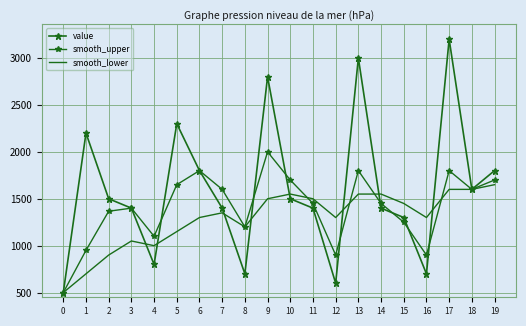

Reading left to right, extract all data points from this chart.

value: 0=500	1=2200	2=1500	3=1400	4=800	5=2300	6=1800	7=1400	8=700	9=2800	10=1500	11=1400	12=600	13=3000	14=1400	15=1300	16=700	17=3200	18=1600	19=1800
smooth_upper: 0=500	1=950	2=1367	3=1400	4=1100	5=1650	6=1800	7=1600	8=1200	9=2000	10=1700	11=1450	12=900	13=1800	14=1450	15=1250	16=900	17=1800	18=1600	19=1700
smooth_lower: 0=500	1=700	2=900	3=1050	4=1000	5=1150	6=1300	7=1350	8=1200	9=1500	10=1550	11=1500	12=1300	13=1550	14=1550	15=1450	16=1300	17=1600	18=1600	19=1650